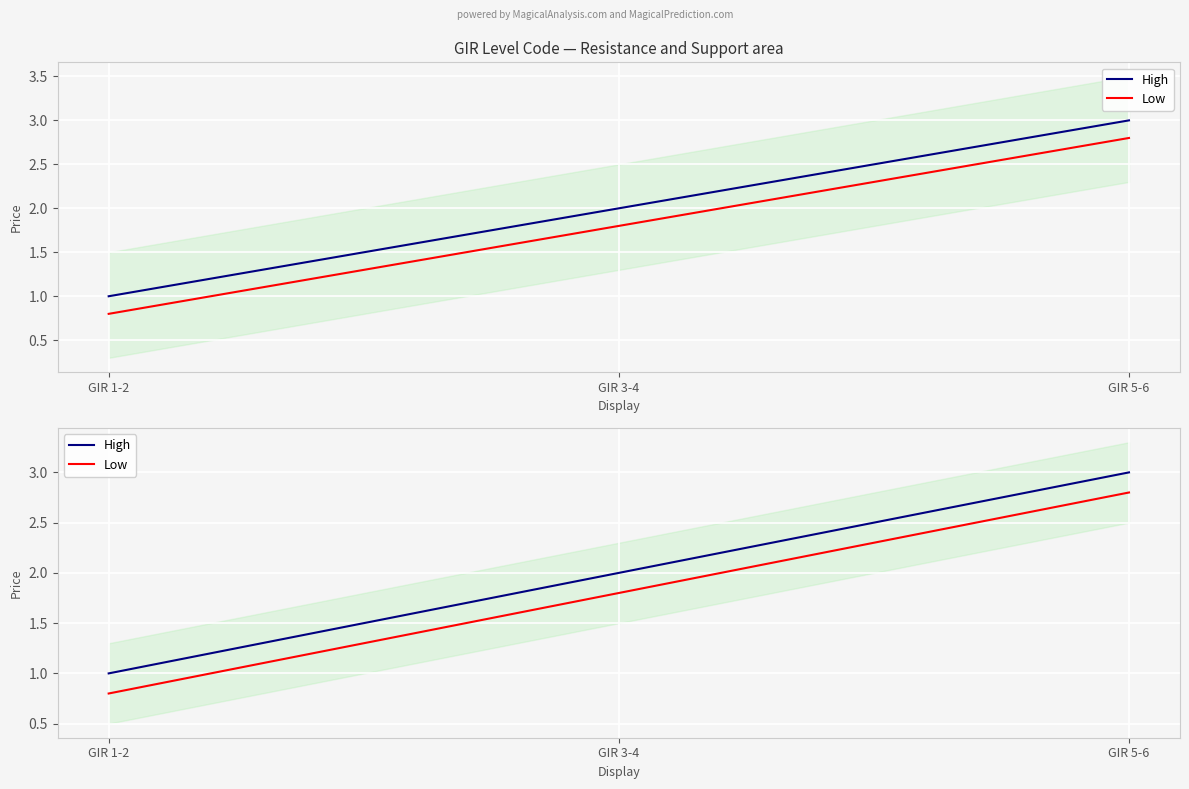

At which label does High first exceed 2?

GIR 5-6